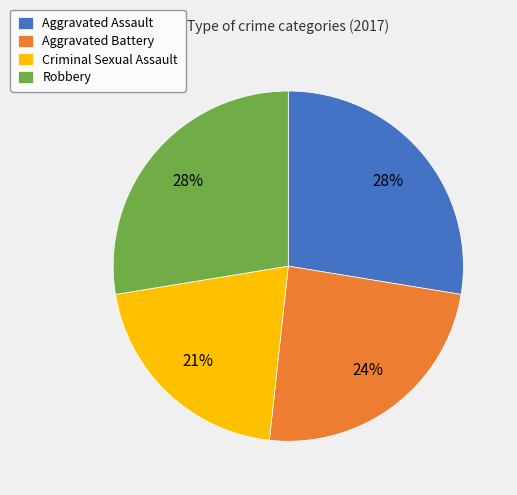

Is there a majority slice in this chart?

No